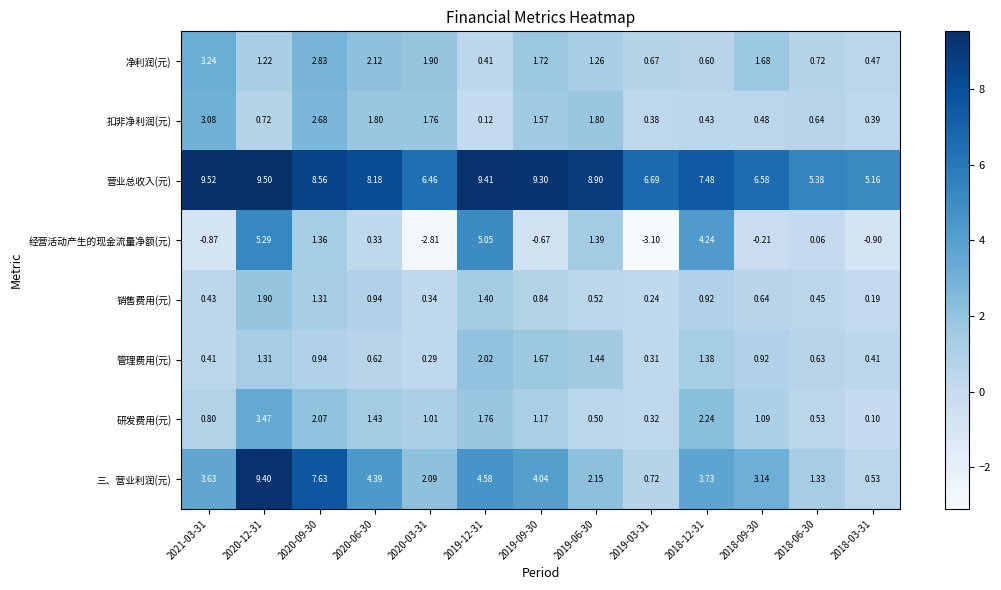

At which category does the chart reach its minimum across all series?

2019-03-31